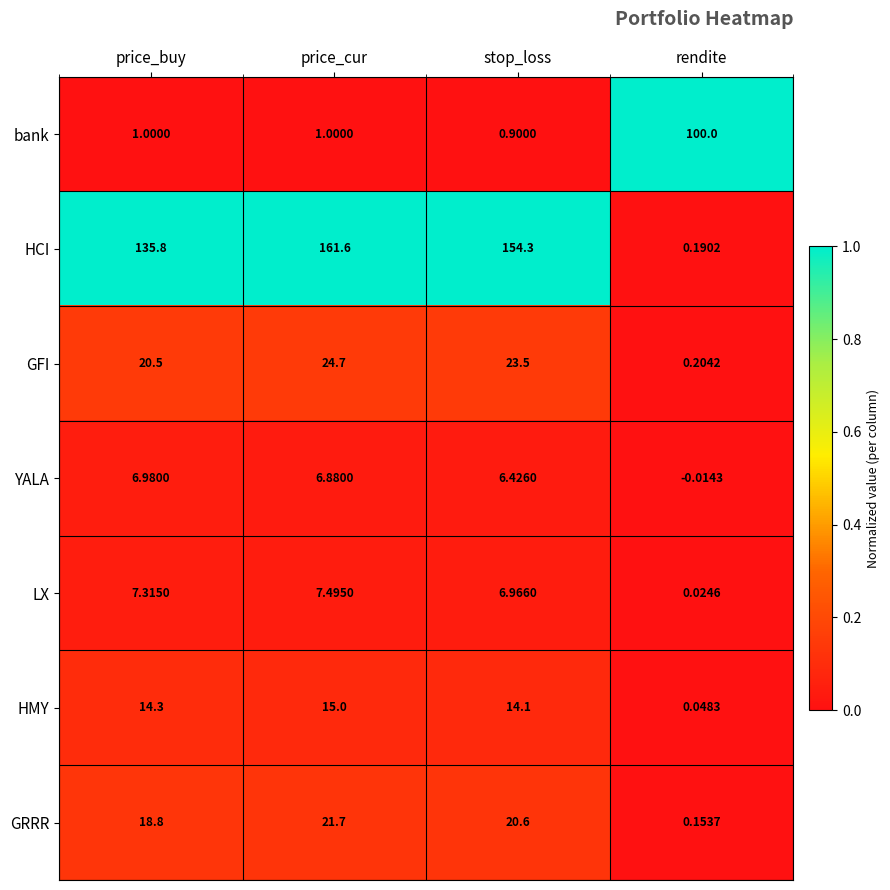

Rank the categories by LX value from lowest to highest.

rendite, stop_loss, price_buy, price_cur